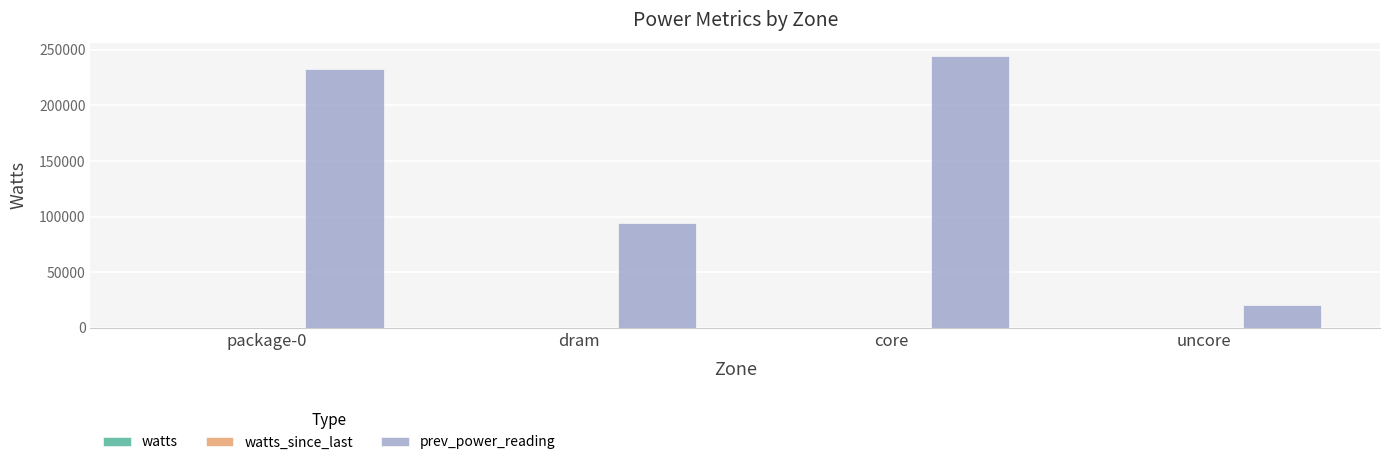

Which series has the largest total across all categories?

prev_power_reading